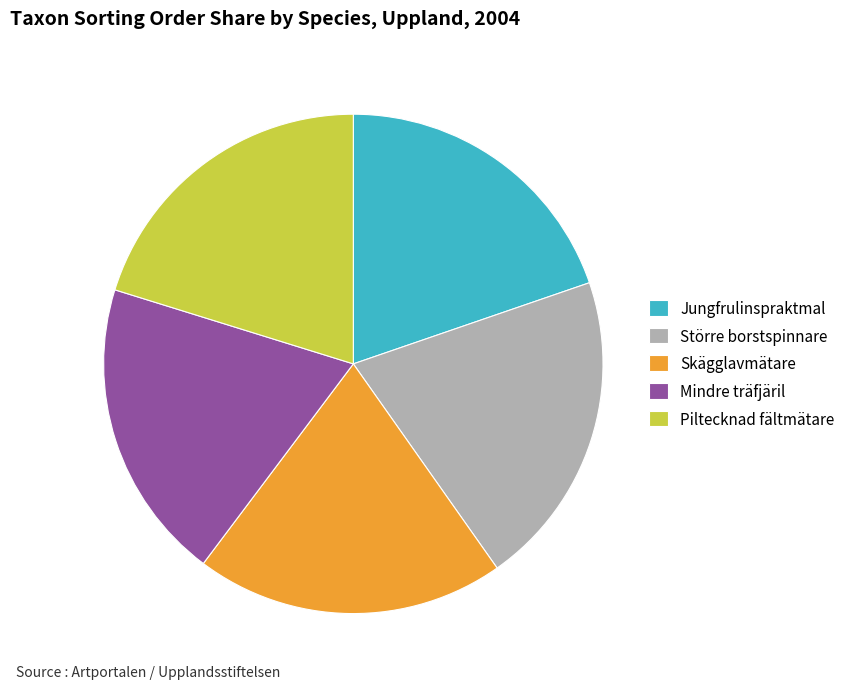

Does any single category account for the majority?

No